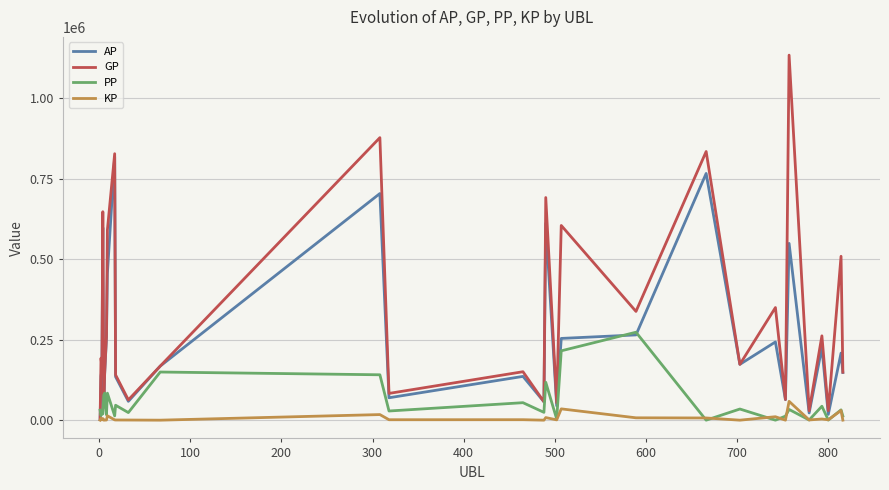

What is the highest value of the KP series?

58520.6